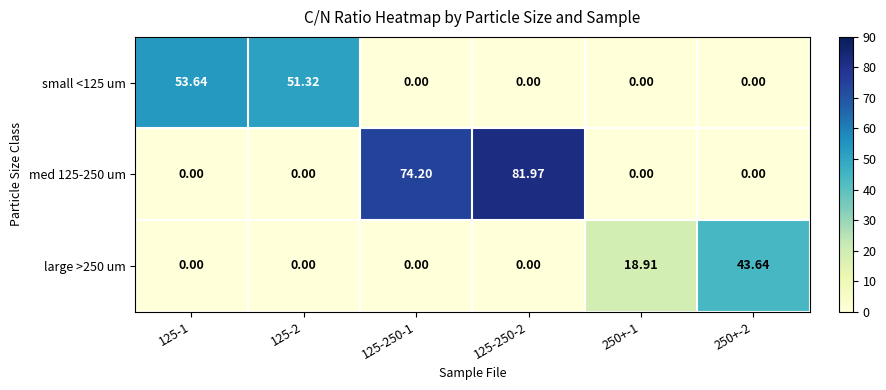

Is the value of med 125-250 um at 125-2 greater than the value of small <125 um at 125-2?

No